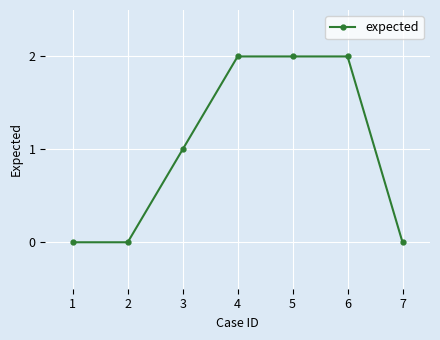

What is the sum of the values at 6 and 4?

4